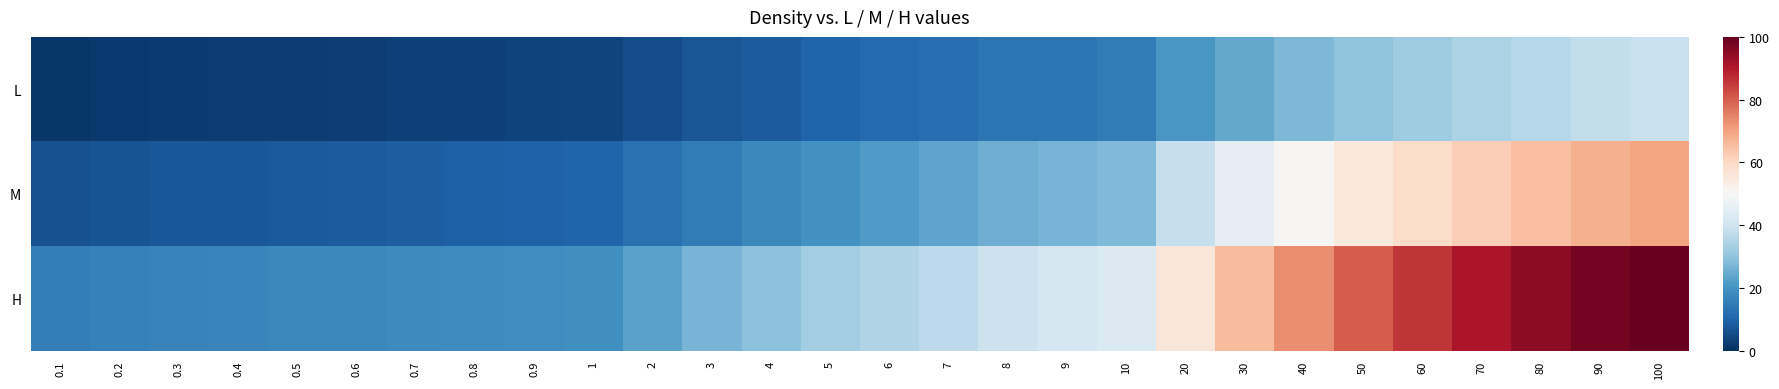

At which category does the chart reach its minimum across all series?

0.1